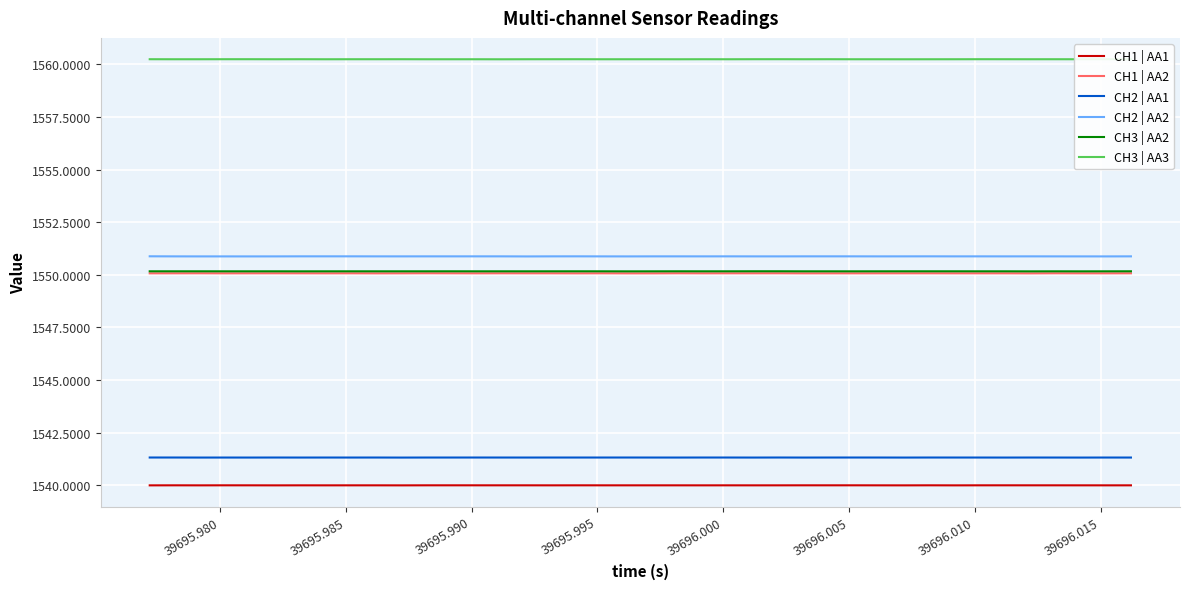

True or false: CH1 | AA2 and CH3 | AA3 cross at least once.

False